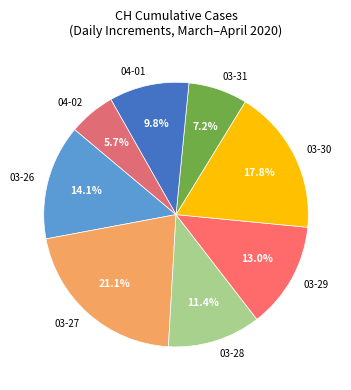

What percentage is NOT represented by 03-30?

82.2%